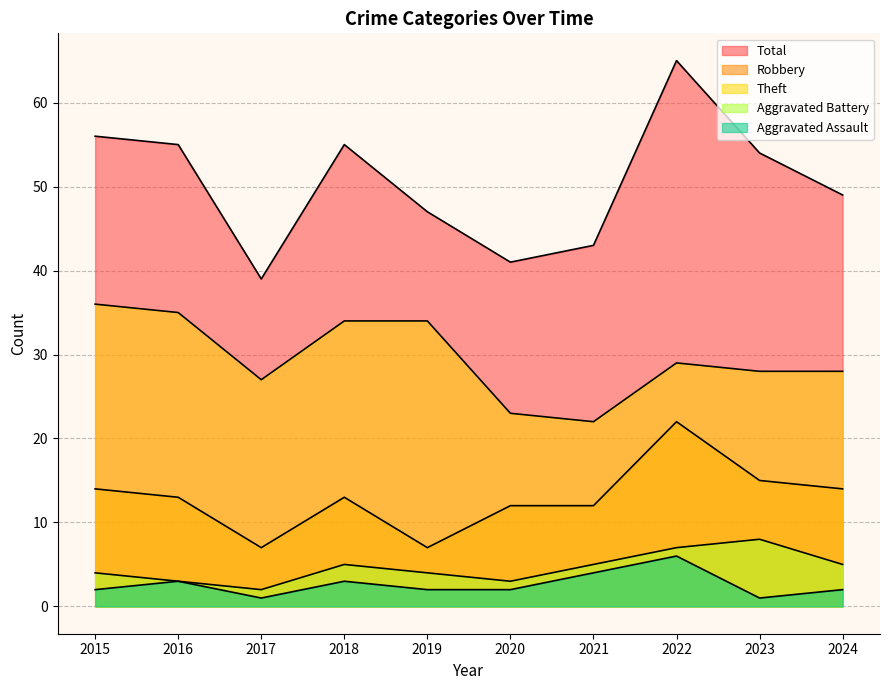

True or false: Theft has more than 1 interior local peaks.

False